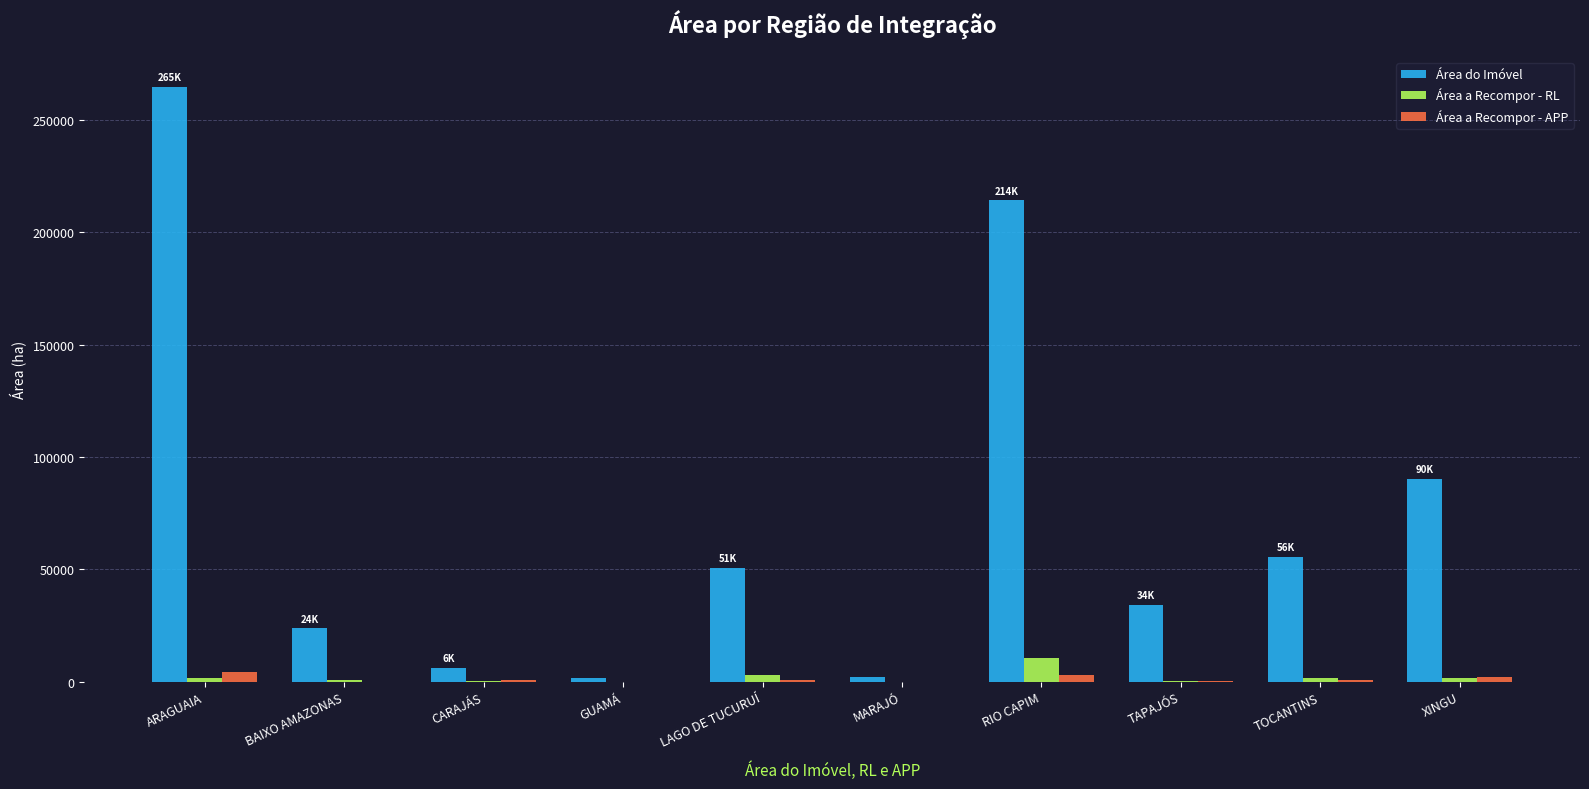

What are all the series names shown in the legend?

Área do Imóvel, Área a Recompor - RL, Área a Recompor - APP